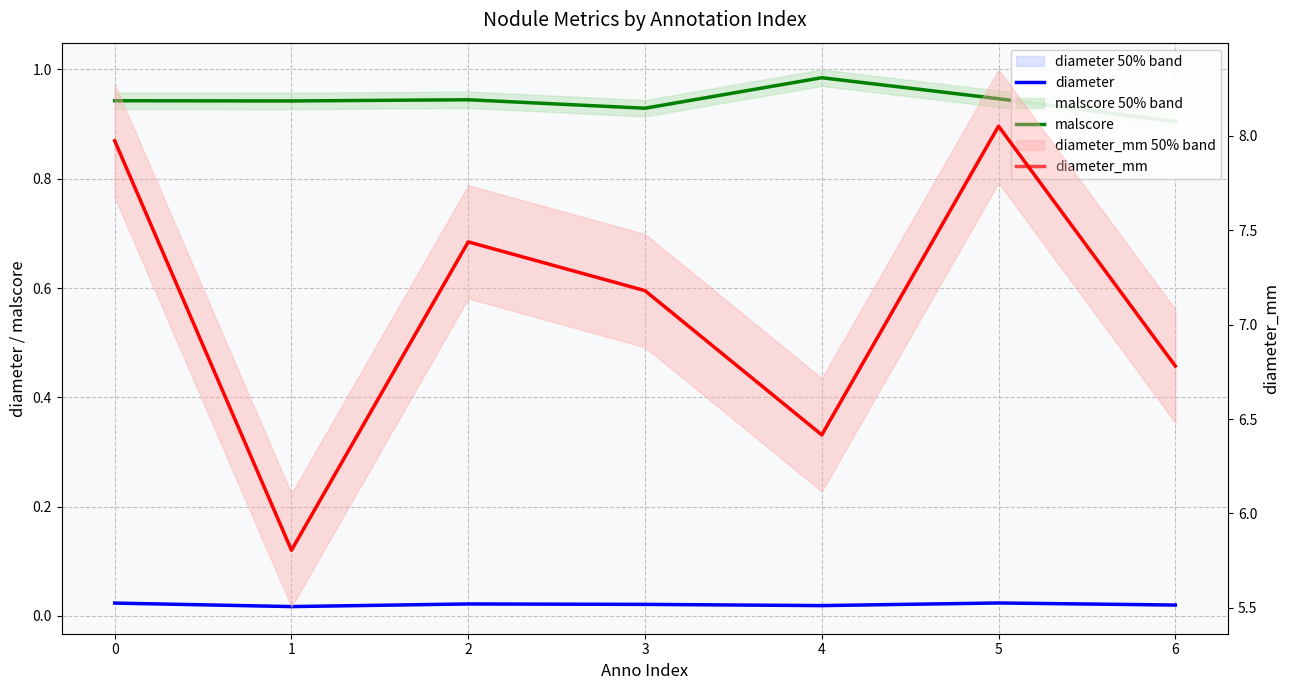

What is the difference between the highest and lowest values at 2?

7.4